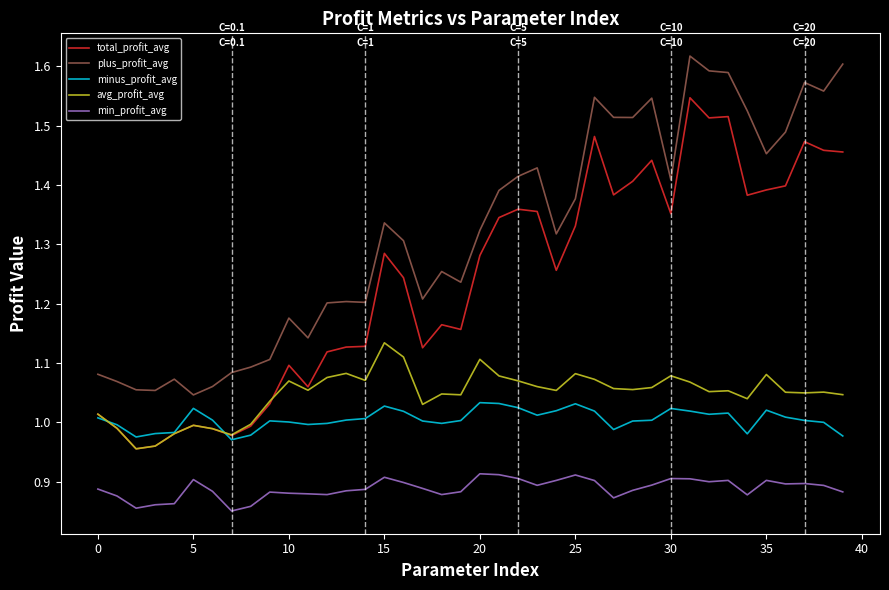

List the series in order of their peak value, lowest first.

min_profit_avg, minus_profit_avg, avg_profit_avg, total_profit_avg, plus_profit_avg